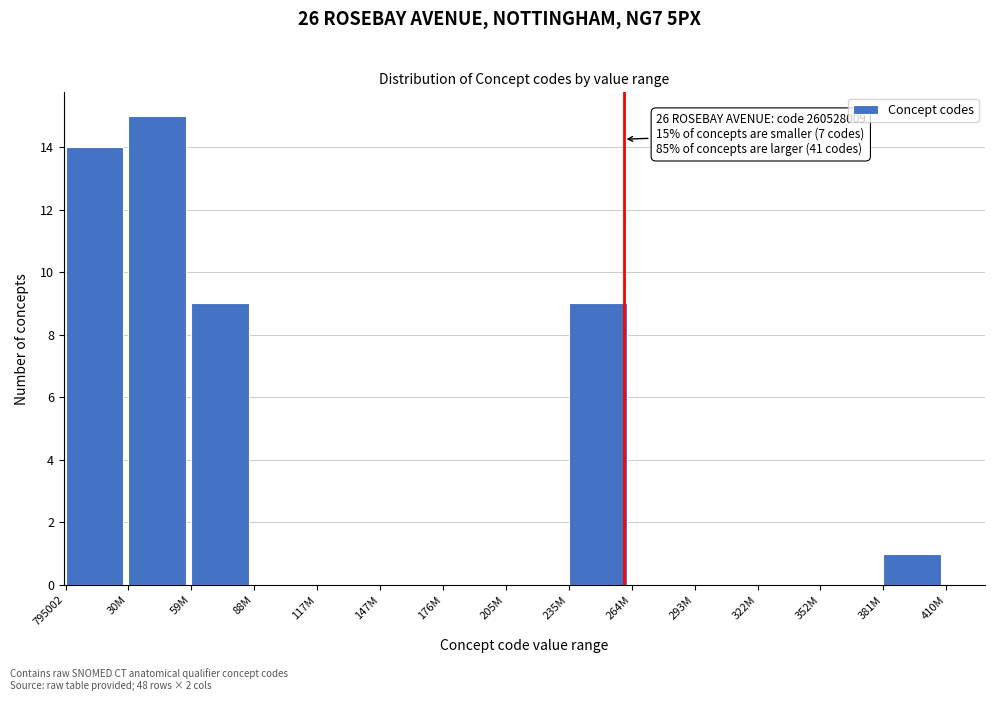

Reading right to left, what are all the values shown in this chart?

381M=1	352M=0	322M=0	293M=0	264M=0	235M=9	205M=0	176M=0	147M=0	117M=0	88M=0	59M=9	30M=15	795002=14